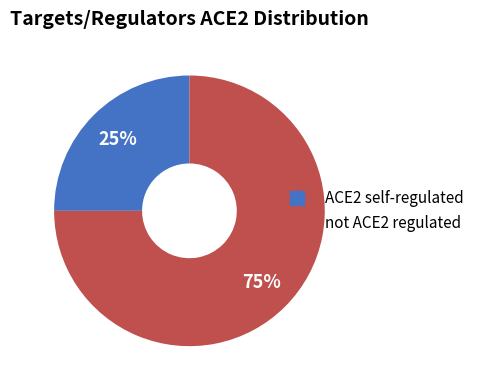

To the nearest percent, what is the difference between the largest and smallest slice percentages?

50%